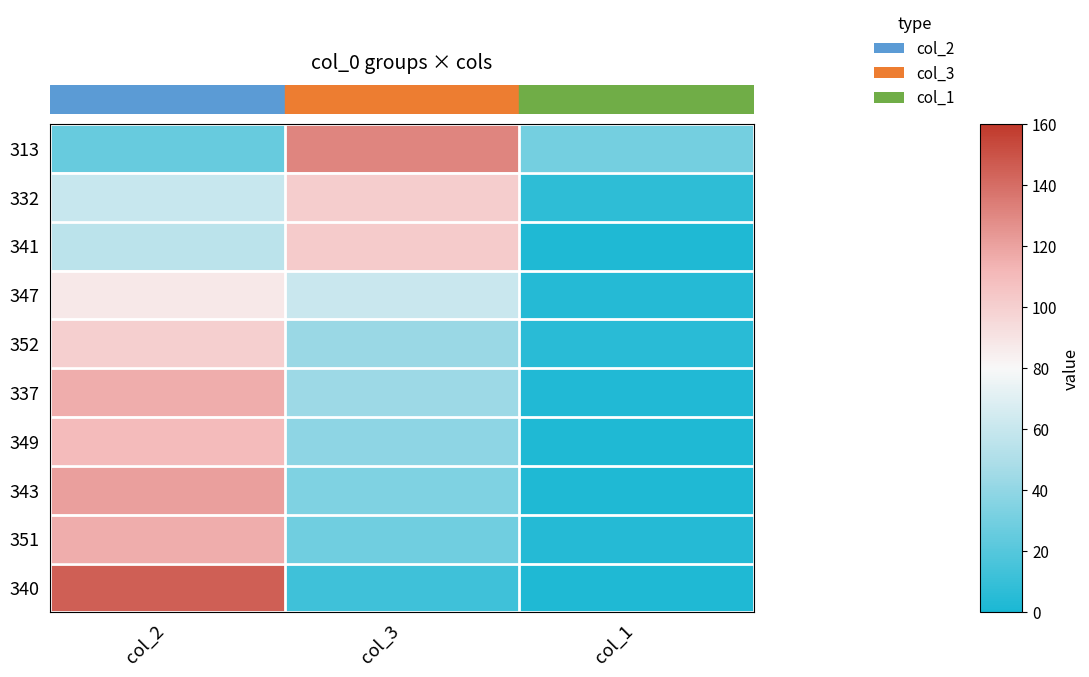

What is the spread (max minus min) of values at col_2?

119